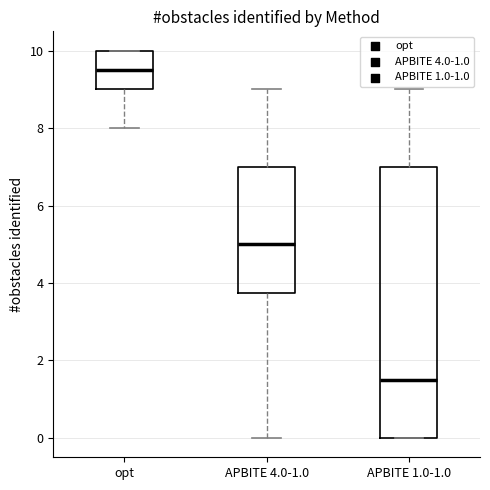

Which box has the highest median line?

opt